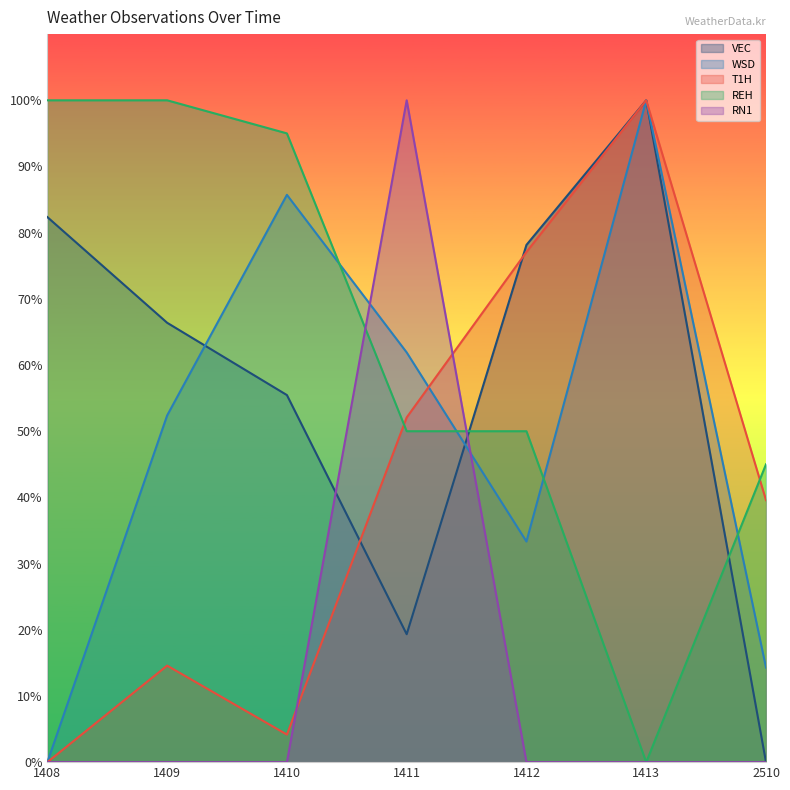

How many lines are shown in the chart?

5